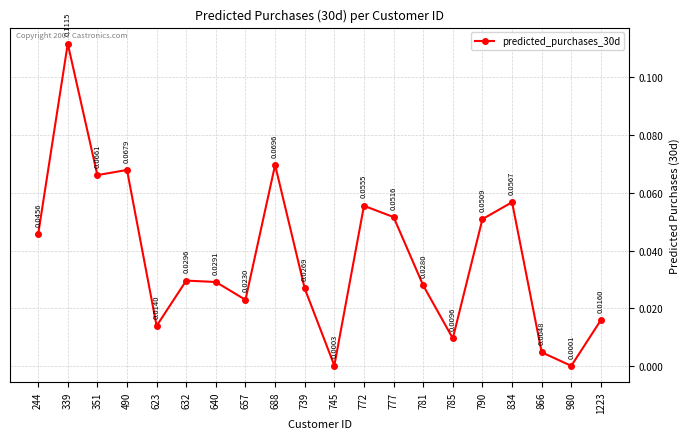

Does the chart have visible grid lines?

Yes